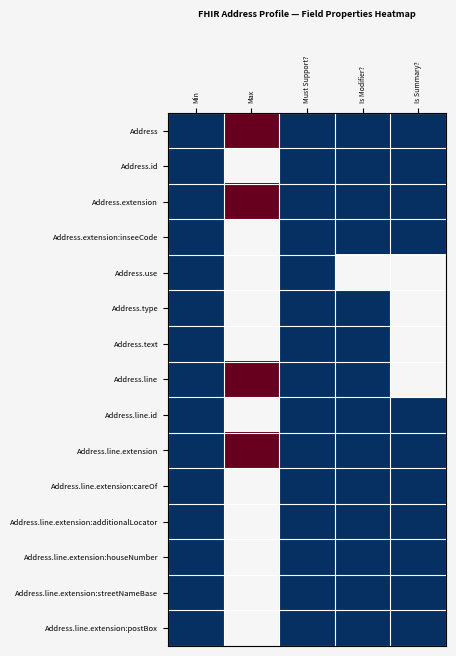

Reading left to right, extract all data points from this chart.

Address: Min=0.0	Max=1.0	Must Support?=0.0	Is Modifier?=0.0	Is Summary?=0.0
Address.id: Min=0.0	Max=0.5	Must Support?=0.0	Is Modifier?=0.0	Is Summary?=0.0
Address.extension: Min=0.0	Max=1.0	Must Support?=0.0	Is Modifier?=0.0	Is Summary?=0.0
Address.extension:inseeCode: Min=0.0	Max=0.5	Must Support?=0.0	Is Modifier?=0.0	Is Summary?=0.0
Address.use: Min=0.0	Max=0.5	Must Support?=0.0	Is Modifier?=0.5	Is Summary?=0.5
Address.type: Min=0.0	Max=0.5	Must Support?=0.0	Is Modifier?=0.0	Is Summary?=0.5
Address.text: Min=0.0	Max=0.5	Must Support?=0.0	Is Modifier?=0.0	Is Summary?=0.5
Address.line: Min=0.0	Max=1.0	Must Support?=0.0	Is Modifier?=0.0	Is Summary?=0.5
Address.line.id: Min=0.0	Max=0.5	Must Support?=0.0	Is Modifier?=0.0	Is Summary?=0.0
Address.line.extension: Min=0.0	Max=1.0	Must Support?=0.0	Is Modifier?=0.0	Is Summary?=0.0
Address.line.extension:careOf: Min=0.0	Max=0.5	Must Support?=0.0	Is Modifier?=0.0	Is Summary?=0.0
Address.line.extension:additionalLocator: Min=0.0	Max=0.5	Must Support?=0.0	Is Modifier?=0.0	Is Summary?=0.0
Address.line.extension:houseNumber: Min=0.0	Max=0.5	Must Support?=0.0	Is Modifier?=0.0	Is Summary?=0.0
Address.line.extension:streetNameBase: Min=0.0	Max=0.5	Must Support?=0.0	Is Modifier?=0.0	Is Summary?=0.0
Address.line.extension:postBox: Min=0.0	Max=0.5	Must Support?=0.0	Is Modifier?=0.0	Is Summary?=0.0